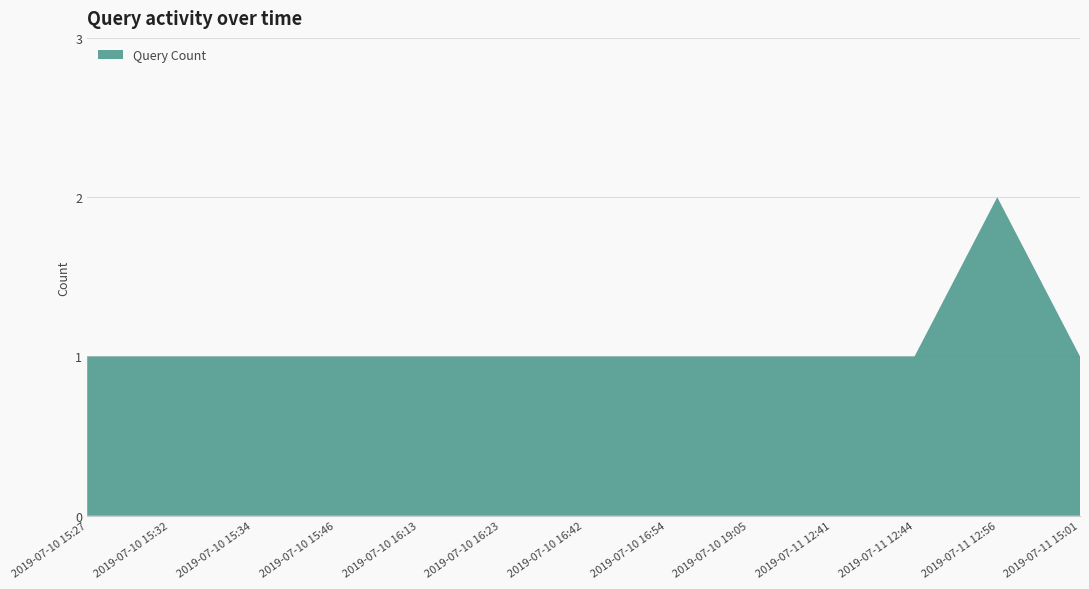

Reading left to right, transcribe all the data shown in this chart.

1	1	1	1	1	1	1	1	1	1	1	2	1